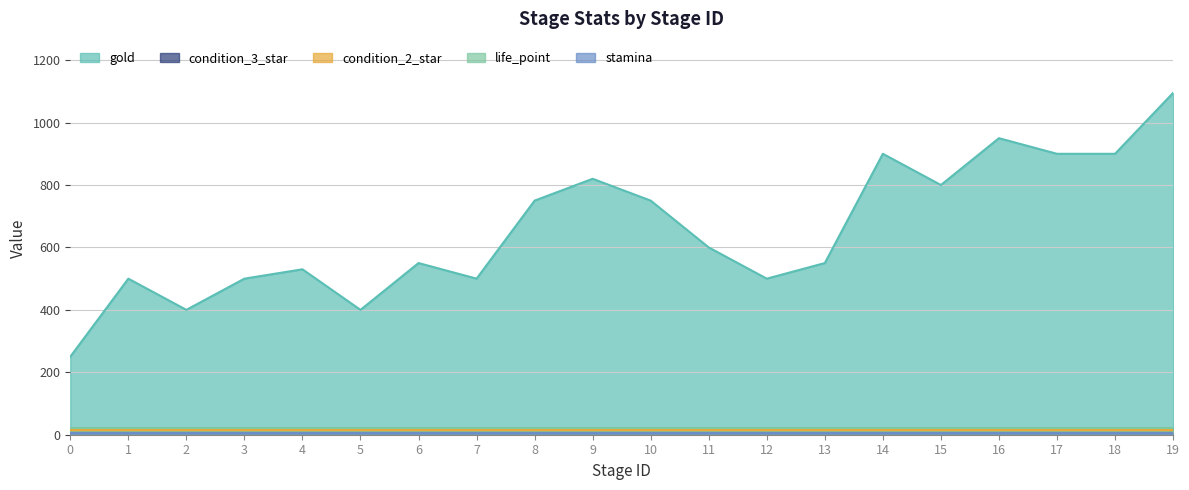

True or false: condition_2_star has more than 2 points higher than both neighbors.

False